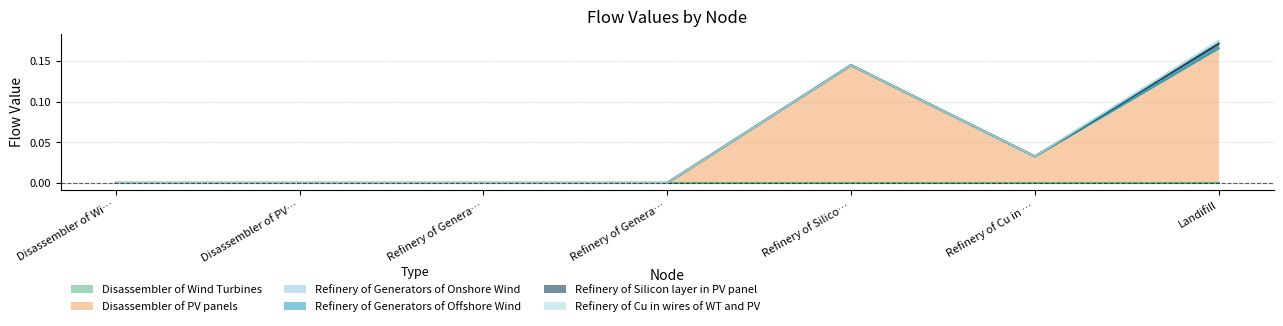

Which series has the largest total across all categories?

Disassembler of PV panels